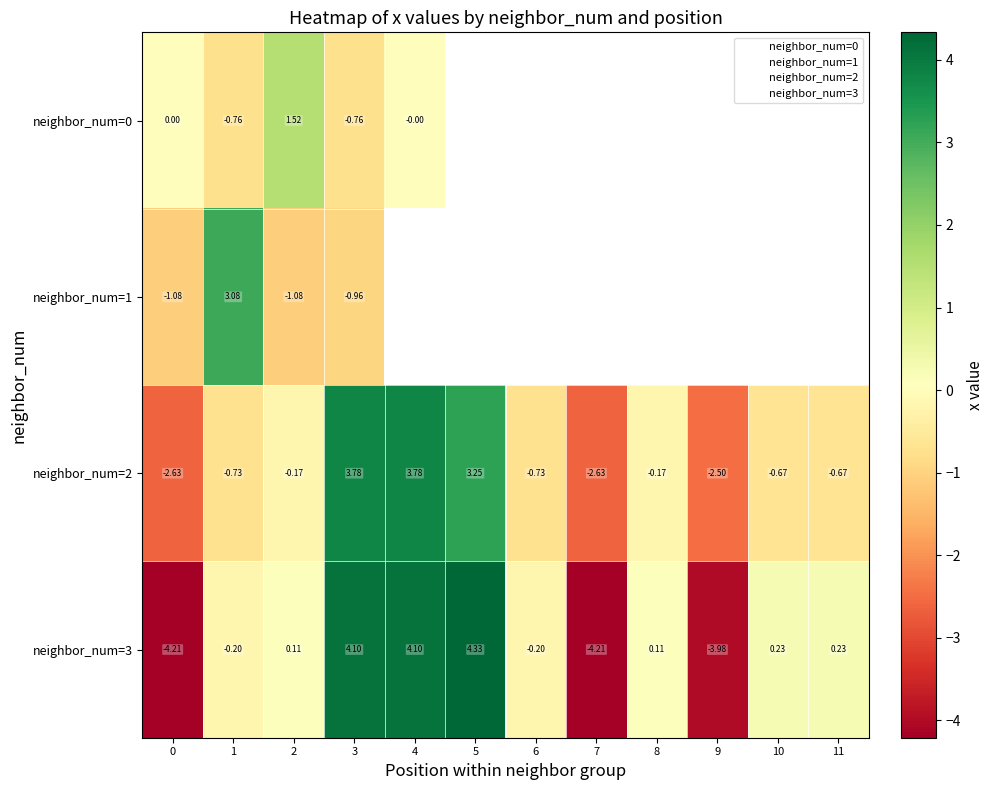

Which category has the lowest value in the neighbor_num=1 series?

2